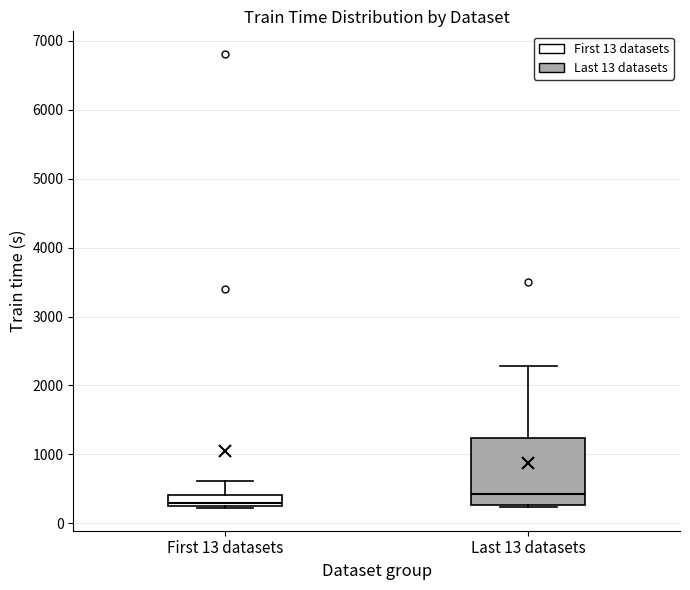

Reading left to right, transcribe this box plot: for each box, give where its median line is, the range the box spans, and where its two whiskers end, as read against the y-axis. The values are not printed on the chart, so give them approximately, as read against the axis.

First 13 datasets: median 300, box 200 to 400, whiskers 200 to 600
Last 13 datasets: median 400, box 300 to 1200, whiskers 200 to 2300